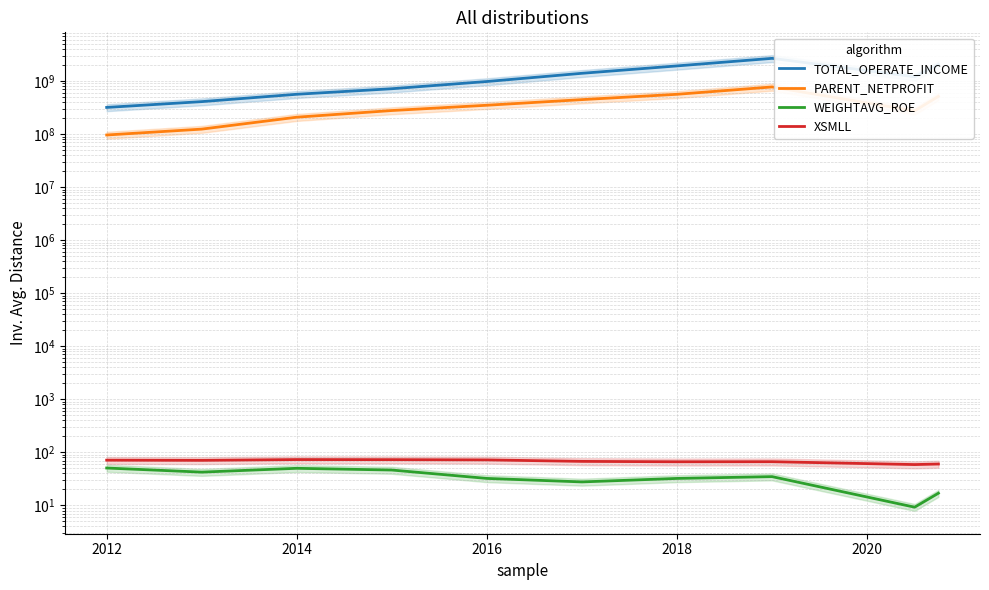

At which category does WEIGHTAVG_ROE reach its first local peak?

2014